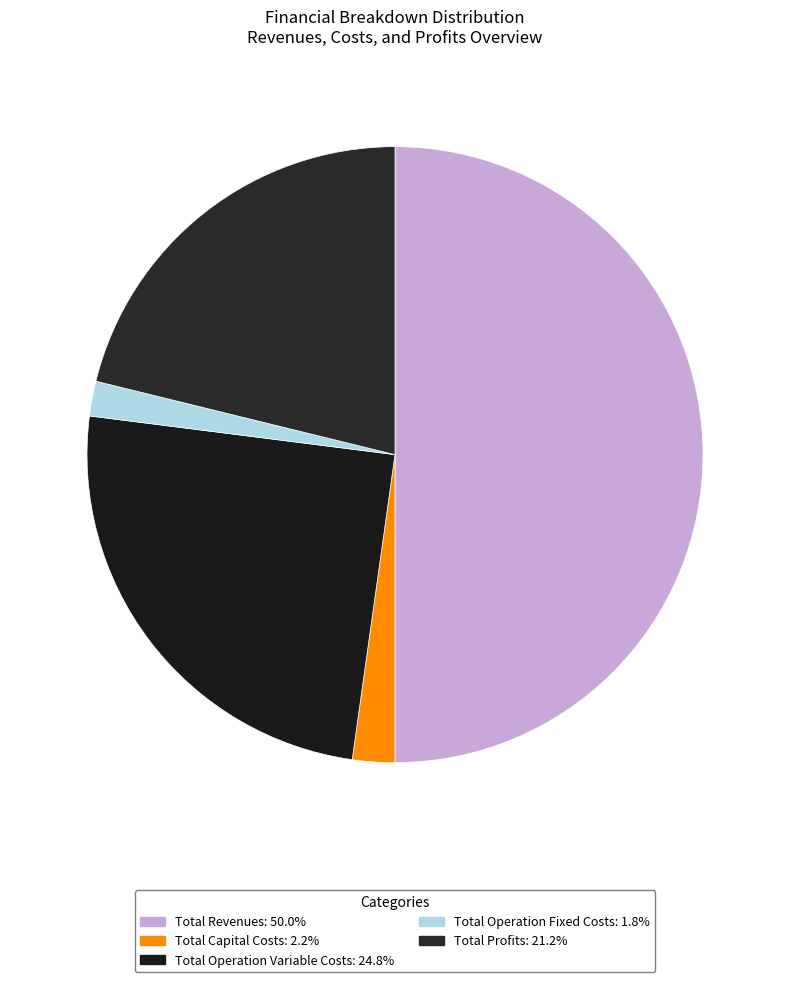

Which slice is the largest?

Total Revenues